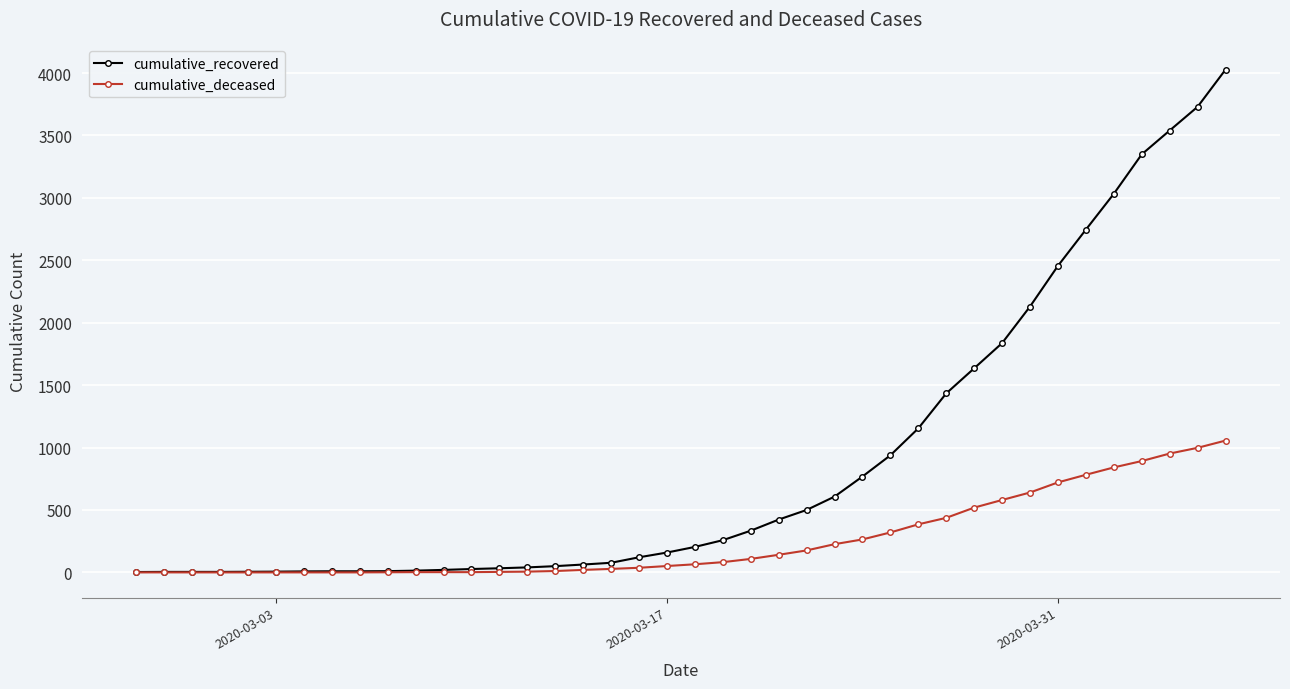

List the series in order of their peak value, highest first.

cumulative_recovered, cumulative_deceased